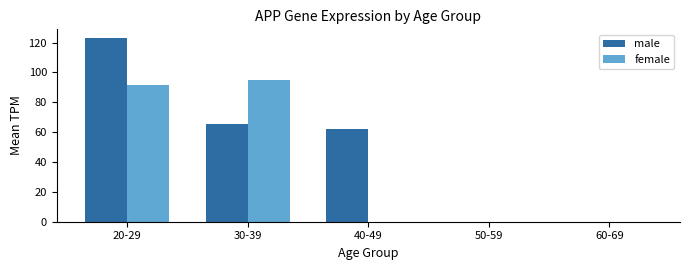

What is the maximum value shown in the chart?

122.7